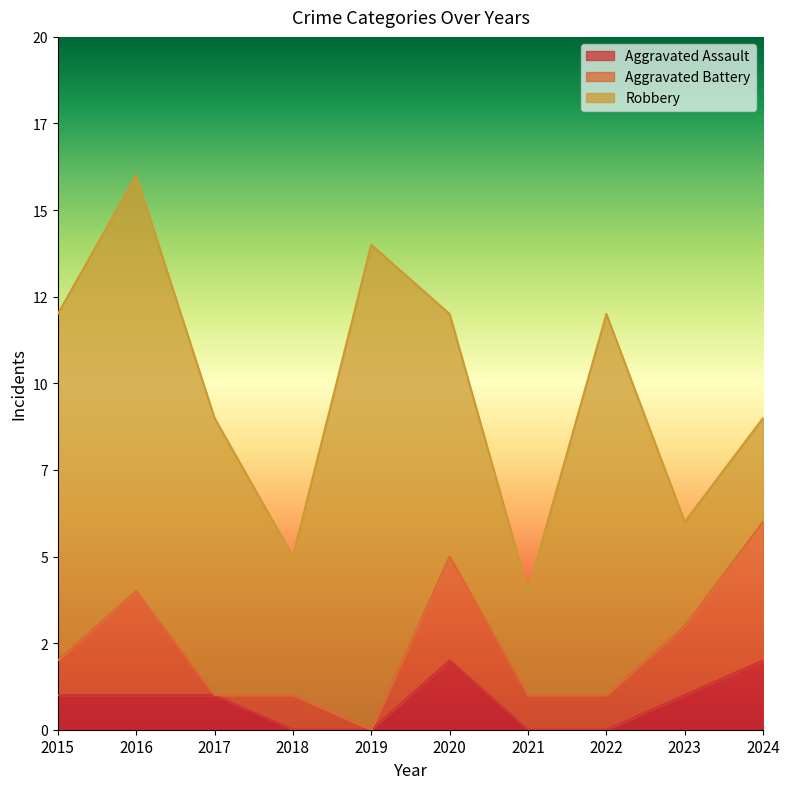

At which label does Aggravated Assault reach its minimum?

2018